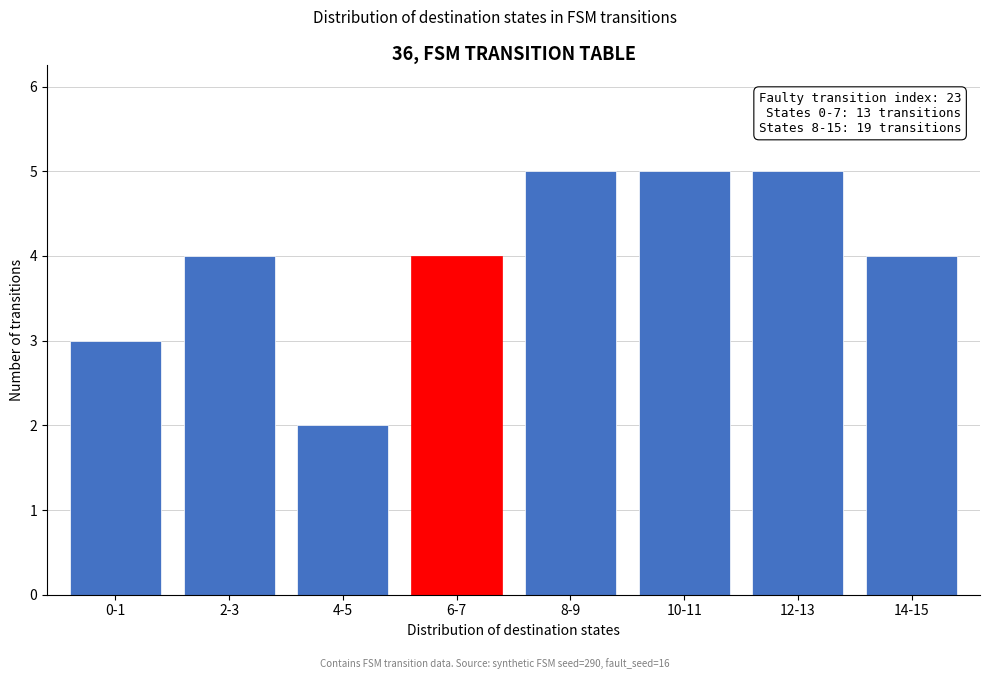

Reading left to right, list all the values displayed in this chart.

0-1=3	2-3=4	4-5=2	6-7=4	8-9=5	10-11=5	12-13=5	14-15=4